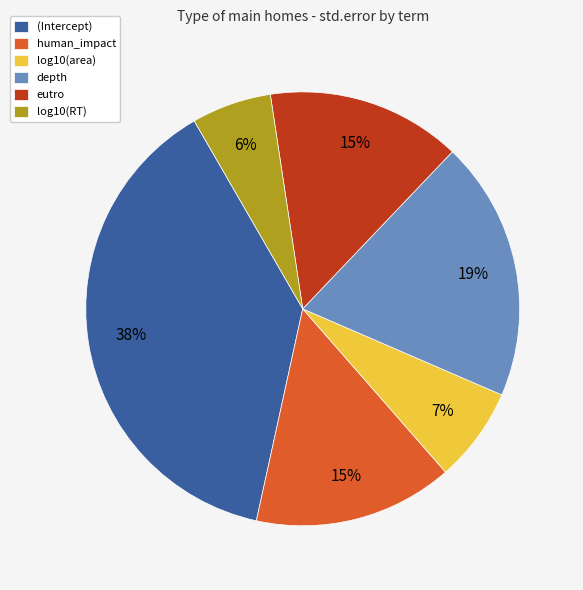

What percentage is the log10(RT) slice, to the nearest percent?

6%